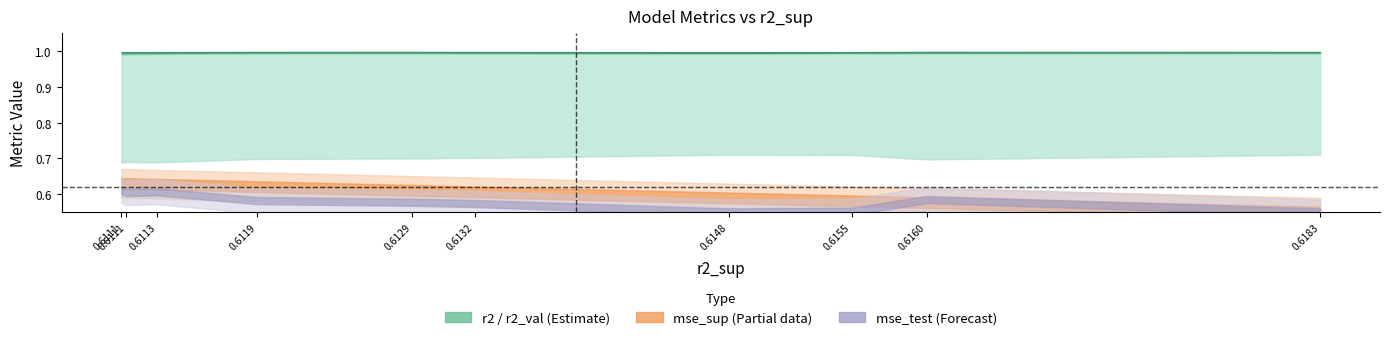

What is the minimum value for r2?

1.0